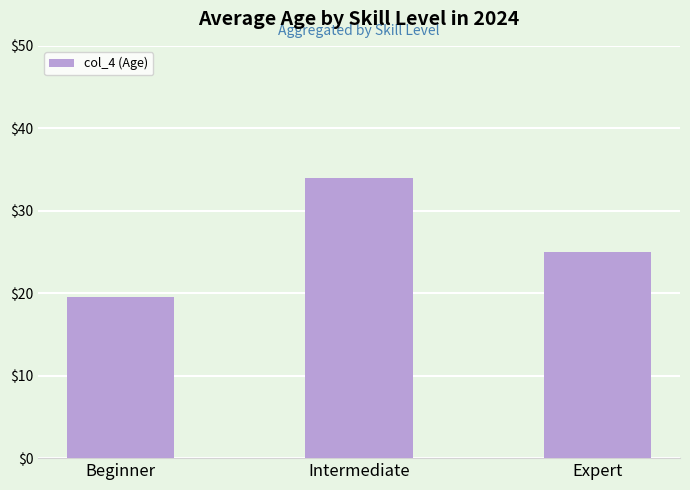

At which category does the chart reach its minimum across all series?

Beginner